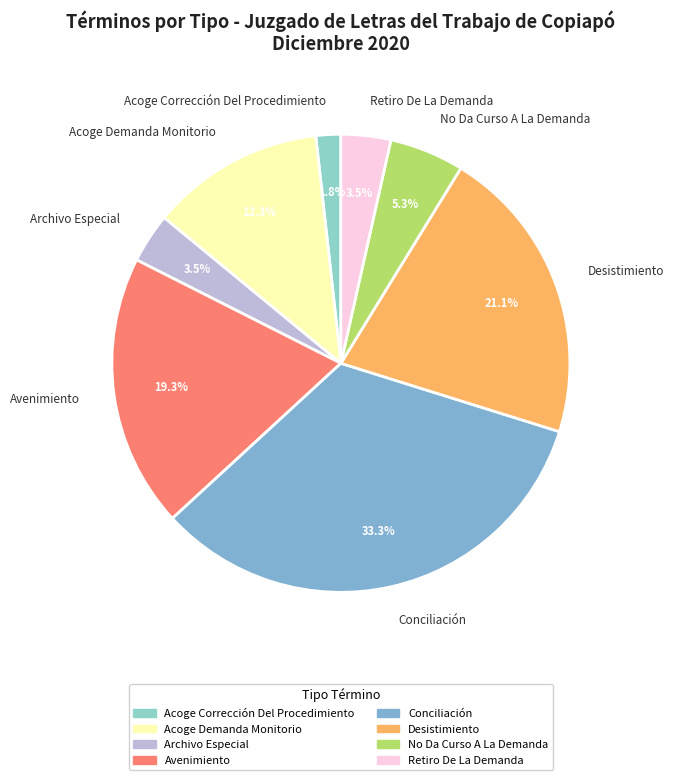

Is there any slice that represents more than half of the pie?

No